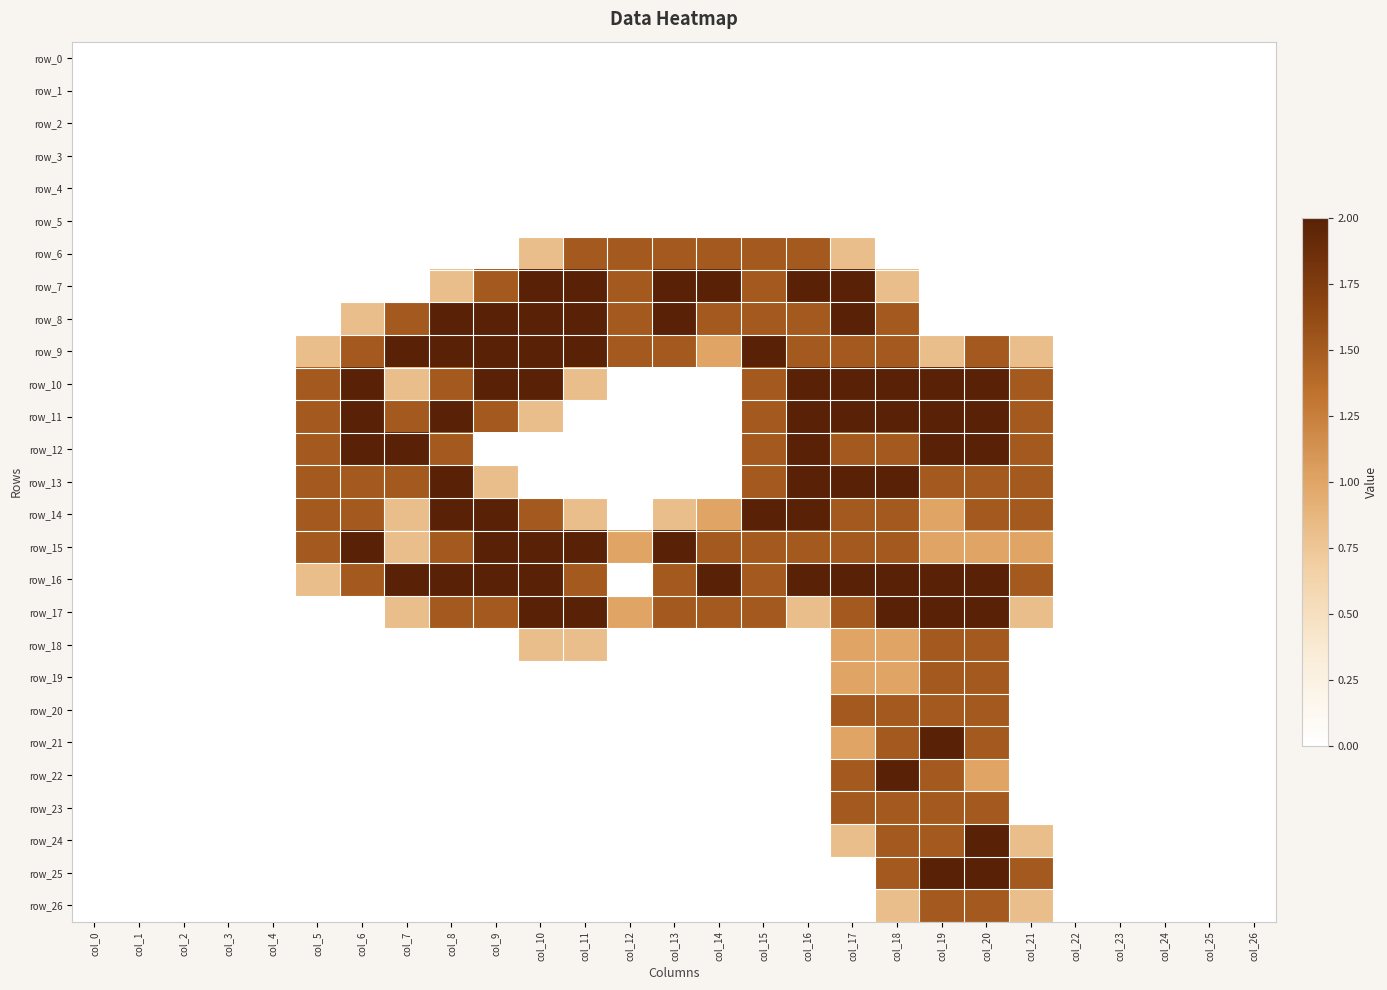

Reading left to right, list all the values displayed in this chart.

row_0: 0.0	0.0	0.0	0.0	0.0	0.0	0.0	0.0	0.0	0.0	0.0	0.0	0.0	0.0	0.0	0.0	0.0	0.0	0.0	0.0	0.0	0.0	0.0	0.0	0.0	0.0	0.0
row_1: 0.0	0.0	0.0	0.0	0.0	0.0	0.0	0.0	0.0	0.0	0.0	0.0	0.0	0.0	0.0	0.0	0.0	0.0	0.0	0.0	0.0	0.0	0.0	0.0	0.0	0.0	0.0
row_2: 0.0	0.0	0.0	0.0	0.0	0.0	0.0	0.0	0.0	0.0	0.0	0.0	0.0	0.0	0.0	0.0	0.0	0.0	0.0	0.0	0.0	0.0	0.0	0.0	0.0	0.0	0.0
row_3: 0.0	0.0	0.0	0.0	0.0	0.0	0.0	0.0	0.0	0.0	0.0	0.0	0.0	0.0	0.0	0.0	0.0	0.0	0.0	0.0	0.0	0.0	0.0	0.0	0.0	0.0	0.0
row_4: 0.0	0.0	0.0	0.0	0.0	0.0	0.0	0.0	0.0	0.0	0.0	0.0	0.0	0.0	0.0	0.0	0.0	0.0	0.0	0.0	0.0	0.0	0.0	0.0	0.0	0.0	0.0
row_5: 0.0	0.0	0.0	0.0	0.0	0.0	0.0	0.0	0.0	0.0	0.0	0.0	0.0	0.0	0.0	0.0	0.0	0.0	0.0	0.0	0.0	0.0	0.0	0.0	0.0	0.0	0.0
row_6: 0.0	0.0	0.0	0.0	0.0	0.0	0.0	0.0	0.0	0.0	0.8	1.5	1.5	1.5	1.5	1.5	1.5	0.8	0.0	0.0	0.0	0.0	0.0	0.0	0.0	0.0	0.0
row_7: 0.0	0.0	0.0	0.0	0.0	0.0	0.0	0.0	0.8	1.5	2.0	2.0	1.5	2.0	2.0	1.5	2.0	2.0	0.8	0.0	0.0	0.0	0.0	0.0	0.0	0.0	0.0
row_8: 0.0	0.0	0.0	0.0	0.0	0.0	0.8	1.5	2.0	2.0	2.0	2.0	1.5	2.0	1.5	1.5	1.5	2.0	1.5	0.0	0.0	0.0	0.0	0.0	0.0	0.0	0.0
row_9: 0.0	0.0	0.0	0.0	0.0	0.8	1.5	2.0	2.0	2.0	2.0	2.0	1.5	1.5	1.0	2.0	1.5	1.5	1.5	0.8	1.5	0.8	0.0	0.0	0.0	0.0	0.0
row_10: 0.0	0.0	0.0	0.0	0.0	1.5	2.0	0.8	1.5	2.0	2.0	0.8	0.0	0.0	0.0	1.5	2.0	2.0	2.0	2.0	2.0	1.5	0.0	0.0	0.0	0.0	0.0
row_11: 0.0	0.0	0.0	0.0	0.0	1.5	2.0	1.5	2.0	1.5	0.8	0.0	0.0	0.0	0.0	1.5	2.0	2.0	2.0	2.0	2.0	1.5	0.0	0.0	0.0	0.0	0.0
row_12: 0.0	0.0	0.0	0.0	0.0	1.5	2.0	2.0	1.5	0.0	0.0	0.0	0.0	0.0	0.0	1.5	2.0	1.5	1.5	2.0	2.0	1.5	0.0	0.0	0.0	0.0	0.0
row_13: 0.0	0.0	0.0	0.0	0.0	1.5	1.5	1.5	2.0	0.8	0.0	0.0	0.0	0.0	0.0	1.5	2.0	2.0	2.0	1.5	1.5	1.5	0.0	0.0	0.0	0.0	0.0
row_14: 0.0	0.0	0.0	0.0	0.0	1.5	1.5	0.8	2.0	2.0	1.5	0.8	0.0	0.8	1.0	2.0	2.0	1.5	1.5	1.0	1.5	1.5	0.0	0.0	0.0	0.0	0.0
row_15: 0.0	0.0	0.0	0.0	0.0	1.5	2.0	0.8	1.5	2.0	2.0	2.0	1.0	2.0	1.5	1.5	1.5	1.5	1.5	1.0	1.0	1.0	0.0	0.0	0.0	0.0	0.0
row_16: 0.0	0.0	0.0	0.0	0.0	0.8	1.5	2.0	2.0	2.0	2.0	1.5	0.0	1.5	2.0	1.5	2.0	2.0	2.0	2.0	2.0	1.5	0.0	0.0	0.0	0.0	0.0
row_17: 0.0	0.0	0.0	0.0	0.0	0.0	0.0	0.8	1.5	1.5	2.0	2.0	1.0	1.5	1.5	1.5	0.8	1.5	2.0	2.0	2.0	0.8	0.0	0.0	0.0	0.0	0.0
row_18: 0.0	0.0	0.0	0.0	0.0	0.0	0.0	0.0	0.0	0.0	0.8	0.8	0.0	0.0	0.0	0.0	0.0	1.0	1.0	1.5	1.5	0.0	0.0	0.0	0.0	0.0	0.0
row_19: 0.0	0.0	0.0	0.0	0.0	0.0	0.0	0.0	0.0	0.0	0.0	0.0	0.0	0.0	0.0	0.0	0.0	1.0	1.0	1.5	1.5	0.0	0.0	0.0	0.0	0.0	0.0
row_20: 0.0	0.0	0.0	0.0	0.0	0.0	0.0	0.0	0.0	0.0	0.0	0.0	0.0	0.0	0.0	0.0	0.0	1.5	1.5	1.5	1.5	0.0	0.0	0.0	0.0	0.0	0.0
row_21: 0.0	0.0	0.0	0.0	0.0	0.0	0.0	0.0	0.0	0.0	0.0	0.0	0.0	0.0	0.0	0.0	0.0	1.0	1.5	2.0	1.5	0.0	0.0	0.0	0.0	0.0	0.0
row_22: 0.0	0.0	0.0	0.0	0.0	0.0	0.0	0.0	0.0	0.0	0.0	0.0	0.0	0.0	0.0	0.0	0.0	1.5	2.0	1.5	1.0	0.0	0.0	0.0	0.0	0.0	0.0
row_23: 0.0	0.0	0.0	0.0	0.0	0.0	0.0	0.0	0.0	0.0	0.0	0.0	0.0	0.0	0.0	0.0	0.0	1.5	1.5	1.5	1.5	0.0	0.0	0.0	0.0	0.0	0.0
row_24: 0.0	0.0	0.0	0.0	0.0	0.0	0.0	0.0	0.0	0.0	0.0	0.0	0.0	0.0	0.0	0.0	0.0	0.8	1.5	1.5	2.0	0.8	0.0	0.0	0.0	0.0	0.0
row_25: 0.0	0.0	0.0	0.0	0.0	0.0	0.0	0.0	0.0	0.0	0.0	0.0	0.0	0.0	0.0	0.0	0.0	0.0	1.5	2.0	2.0	1.5	0.0	0.0	0.0	0.0	0.0
row_26: 0.0	0.0	0.0	0.0	0.0	0.0	0.0	0.0	0.0	0.0	0.0	0.0	0.0	0.0	0.0	0.0	0.0	0.0	0.8	1.5	1.5	0.8	0.0	0.0	0.0	0.0	0.0